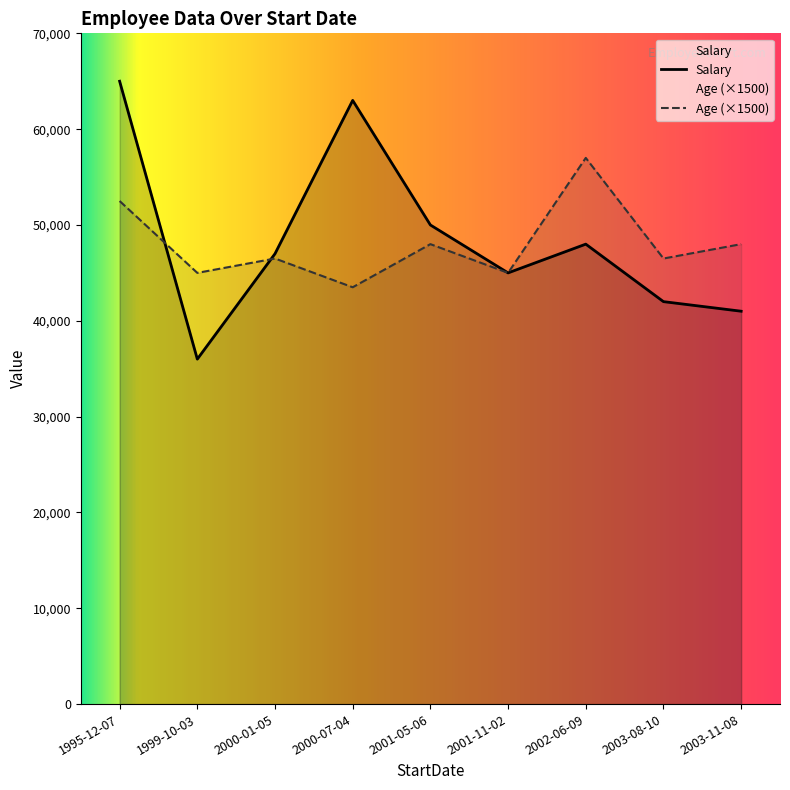

At how many categories does at least one series exceed 13567?

9